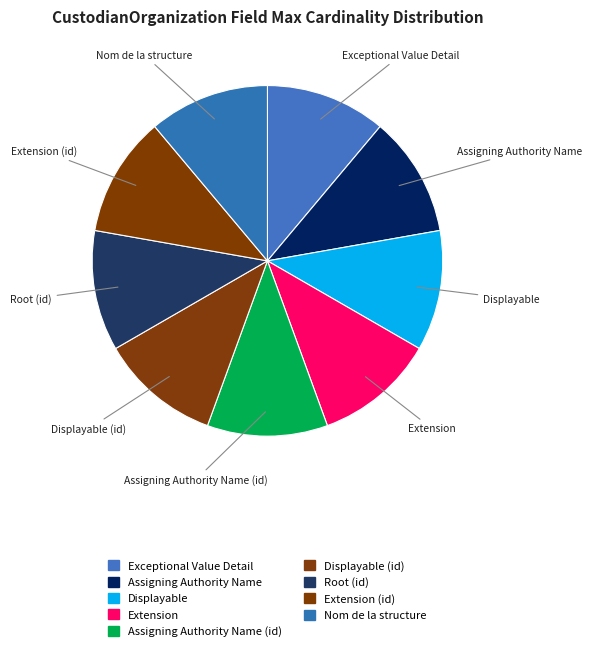

Is it true that Assigning Authority Name is 11% of the pie?

True